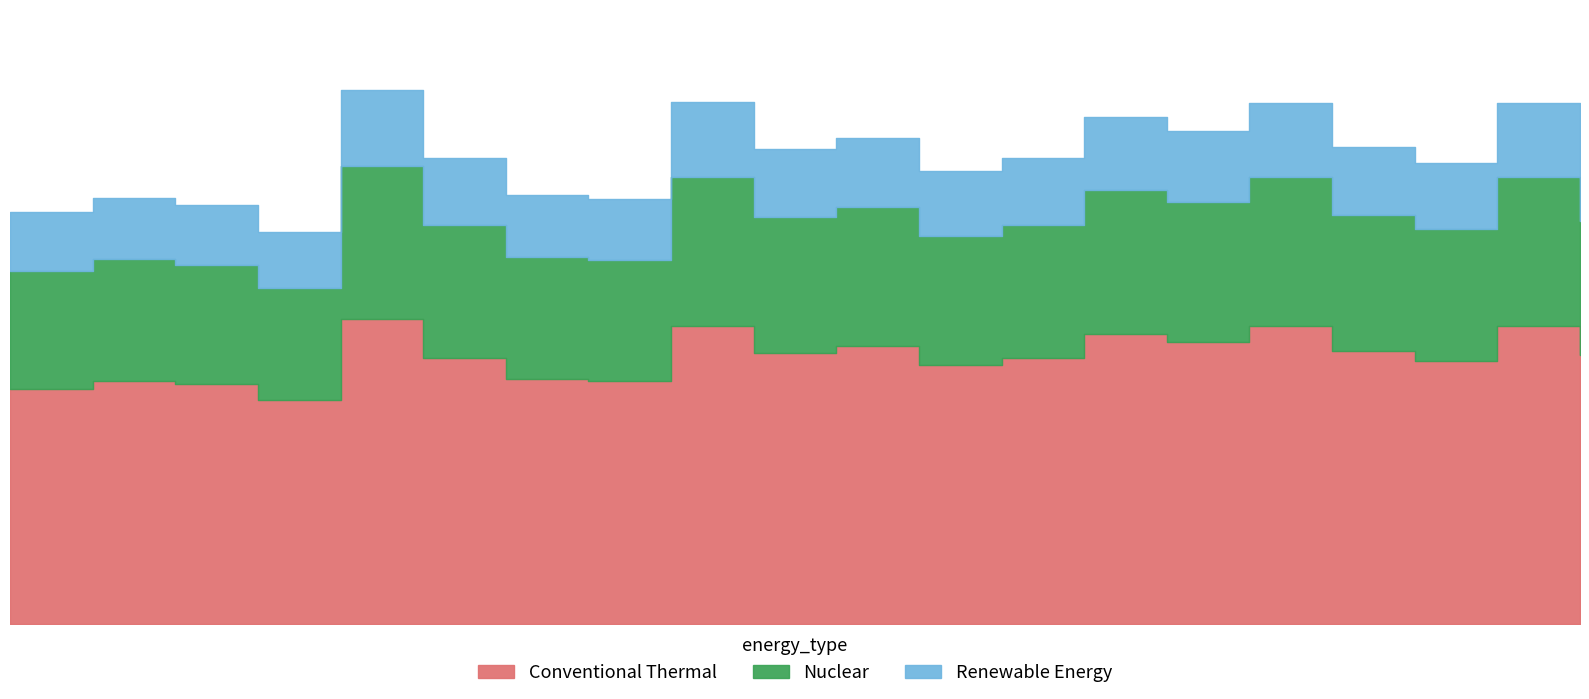

What is the minimum value shown in the chart?

3.9